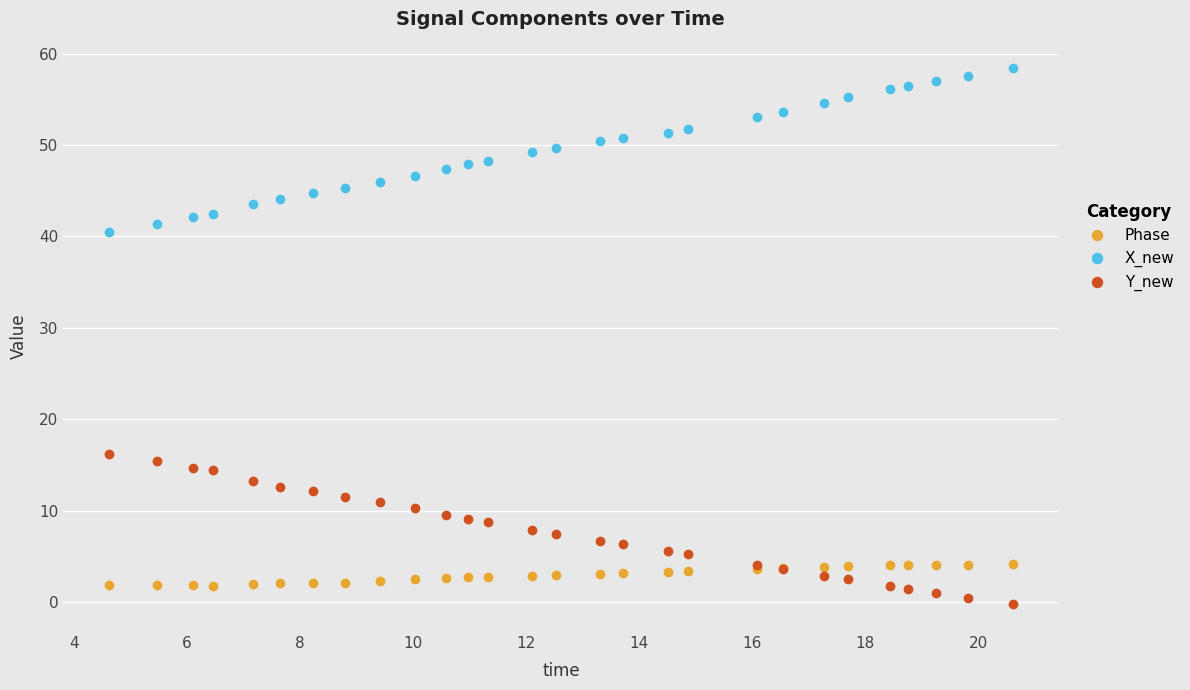

True or false: X_new and Phase cross at least once.

False